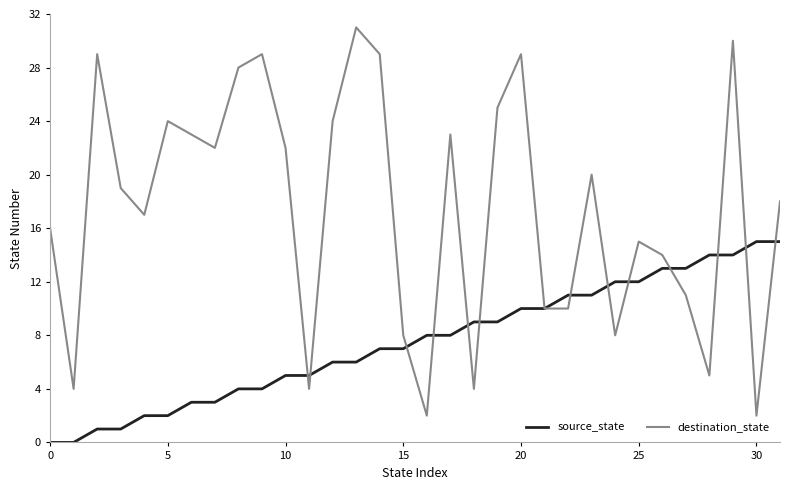

What is the maximum value shown in the chart?

31